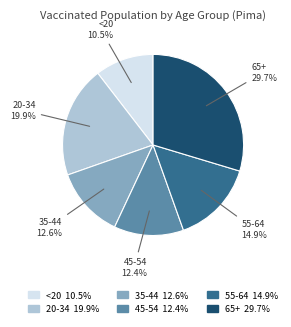

What is the ratio of the value at 20-34 to the value at 55-64?

1.3